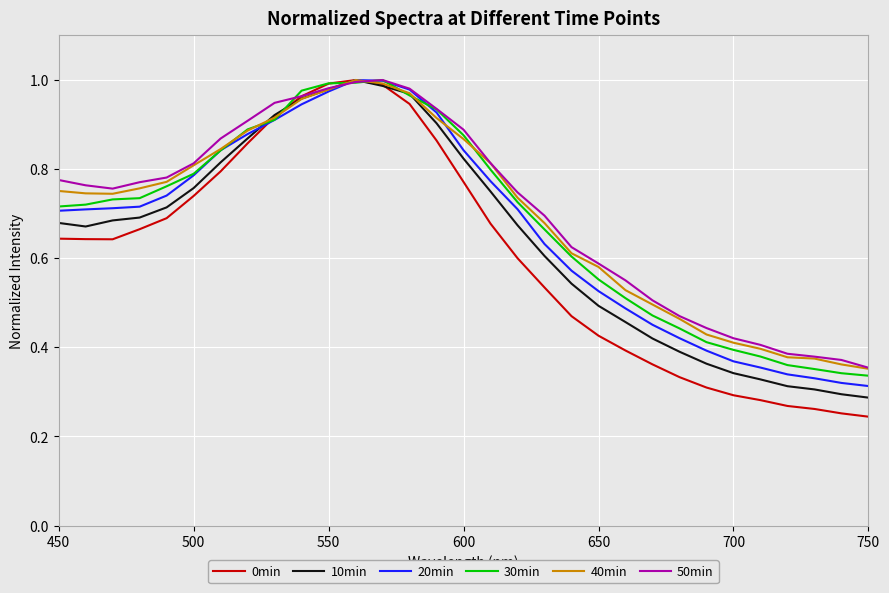

Which series has the largest total across all categories?

50min